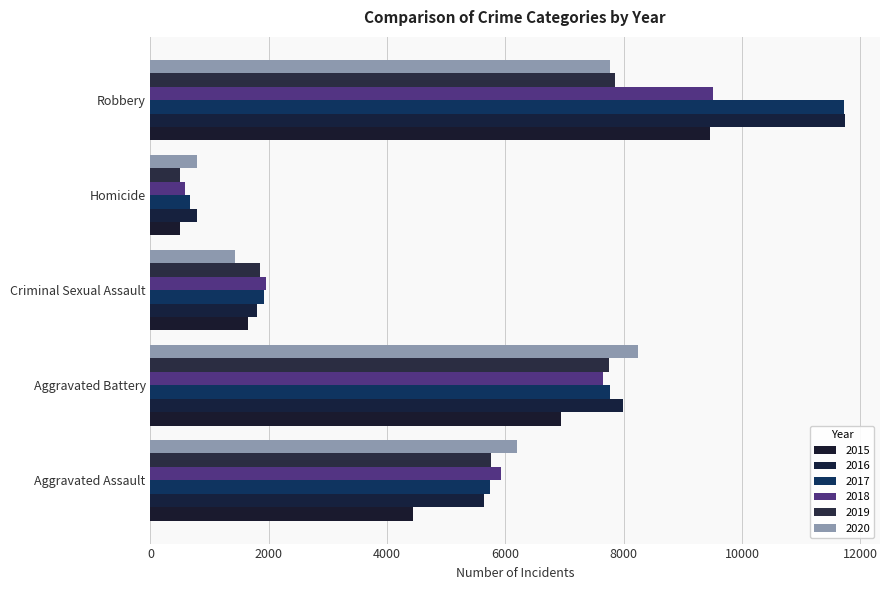

List the series in order of their peak value, highest first.

2016, 2017, 2018, 2015, 2020, 2019